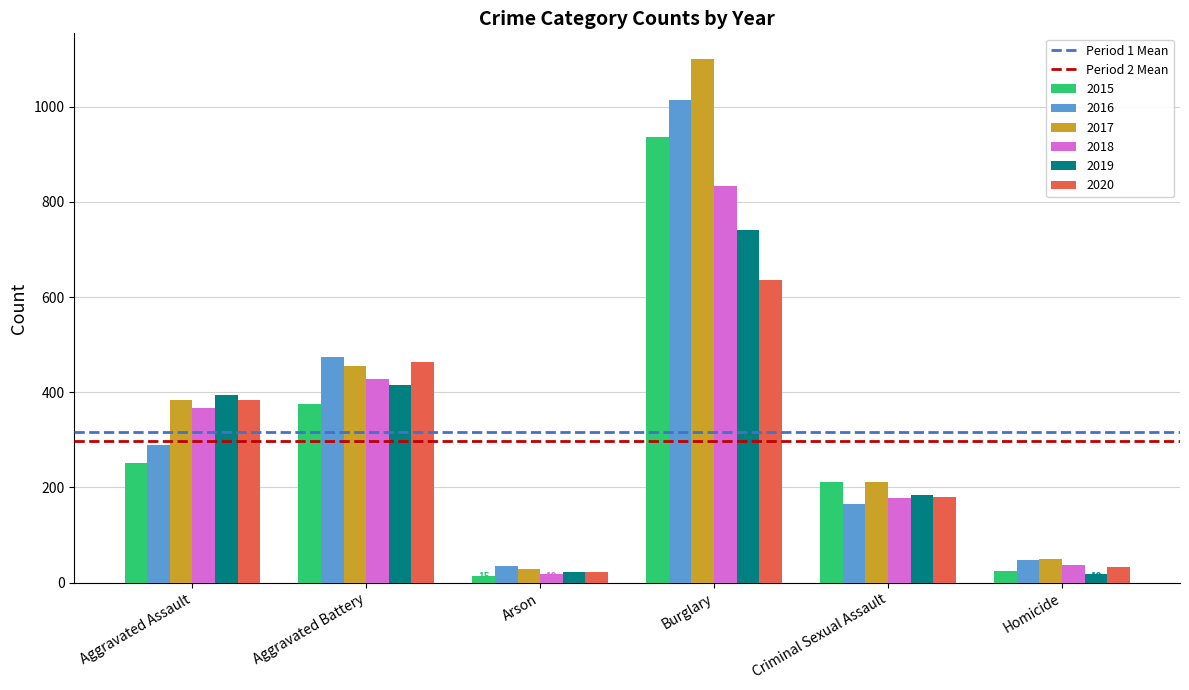

Reading left to right, transcribe all the data shown in this chart.

2015: 251	375	15	937	211	24
2016: 289	474	35	1013	165	47
2017: 384	456	28	1099	212	49
2018: 366	428	19	834	177	37
2019: 394	416	22	741	185	19
2020: 383	463	22	636	180	32